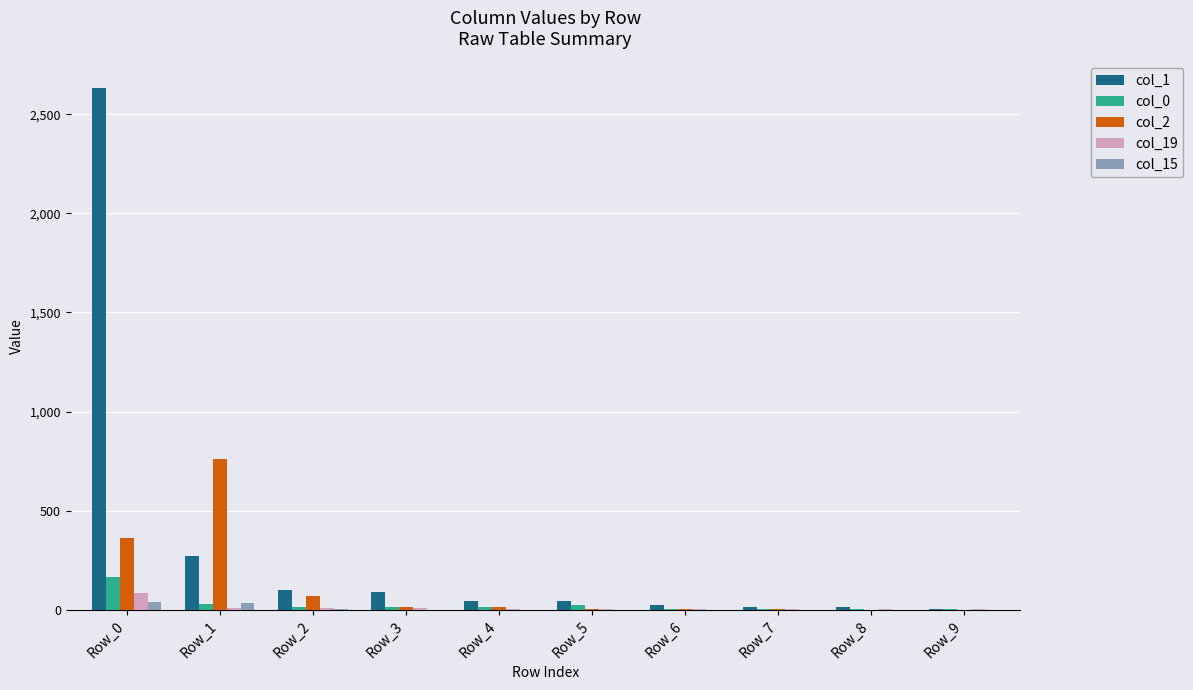

How many data points in col_15 are above 0?

3